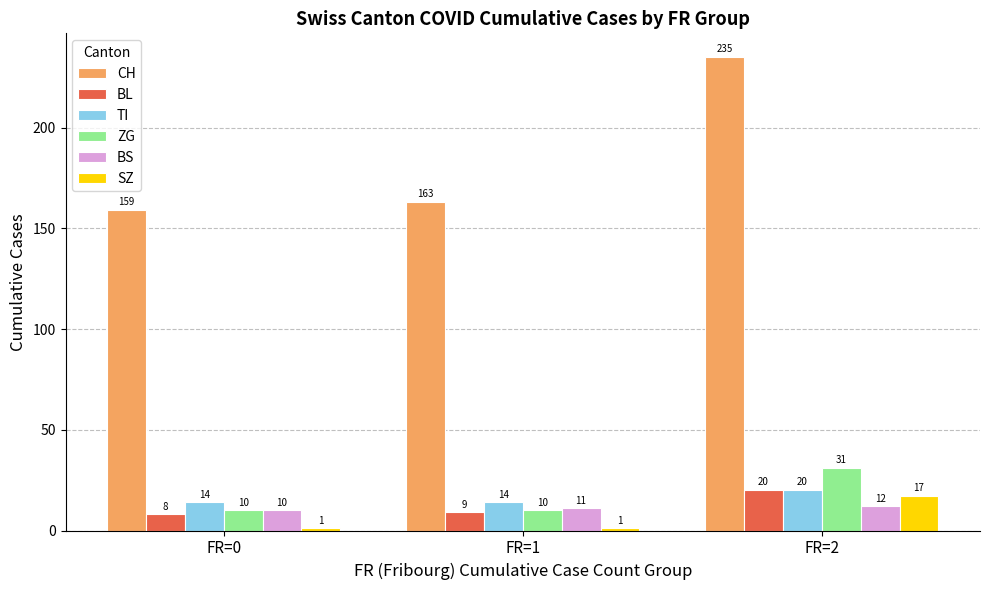

What is the highest value of the BL series?

20